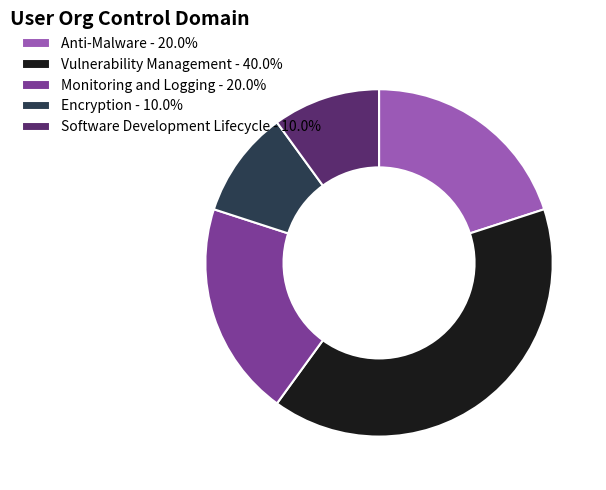

Is the sum of Vulnerability Management - 40.0% and Anti-Malware - 20.0% greater than half?

Yes